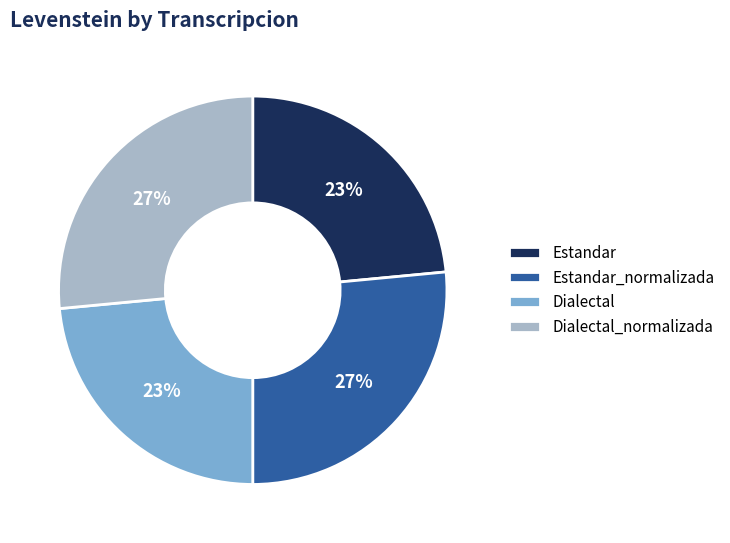

Which has a higher value, Dialectal_normalizada or Estandar?

Dialectal_normalizada